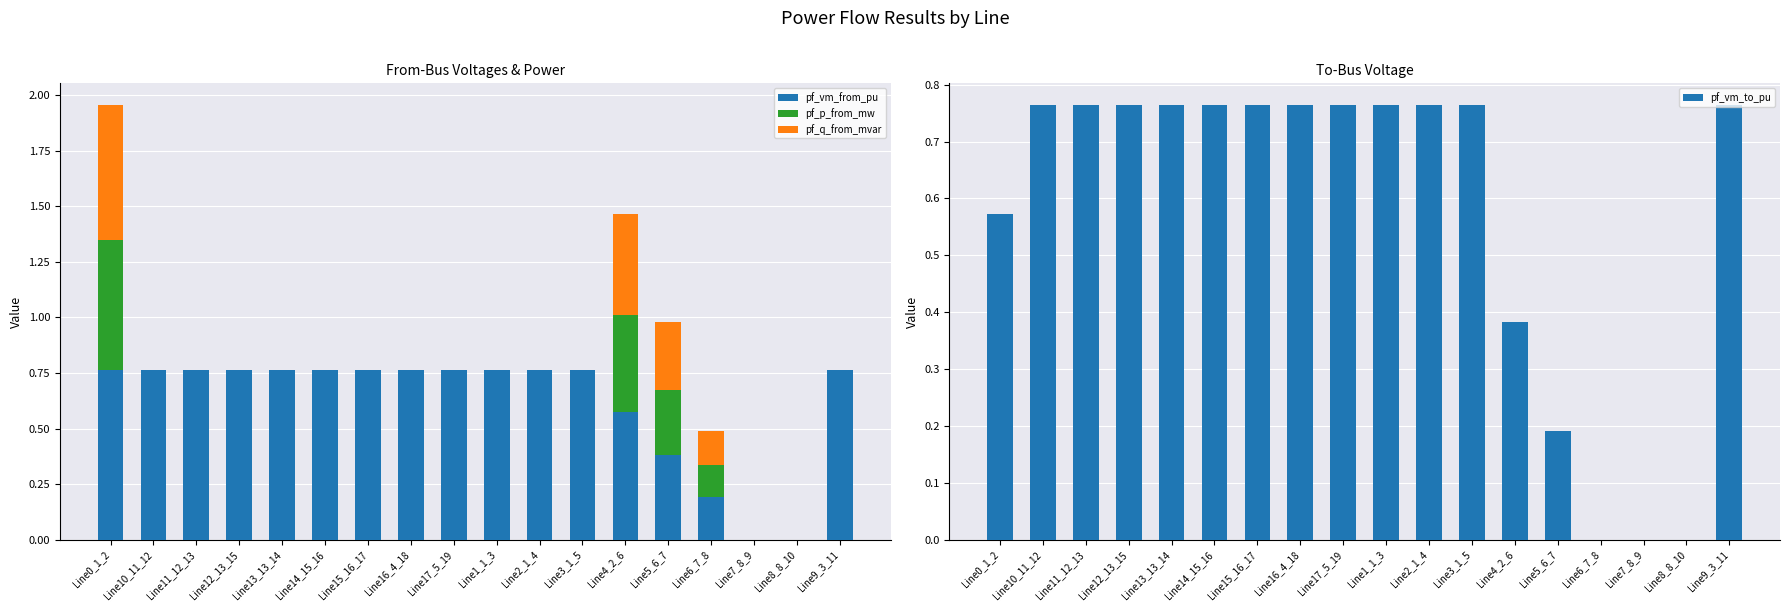

How many groups of bars are there?

18